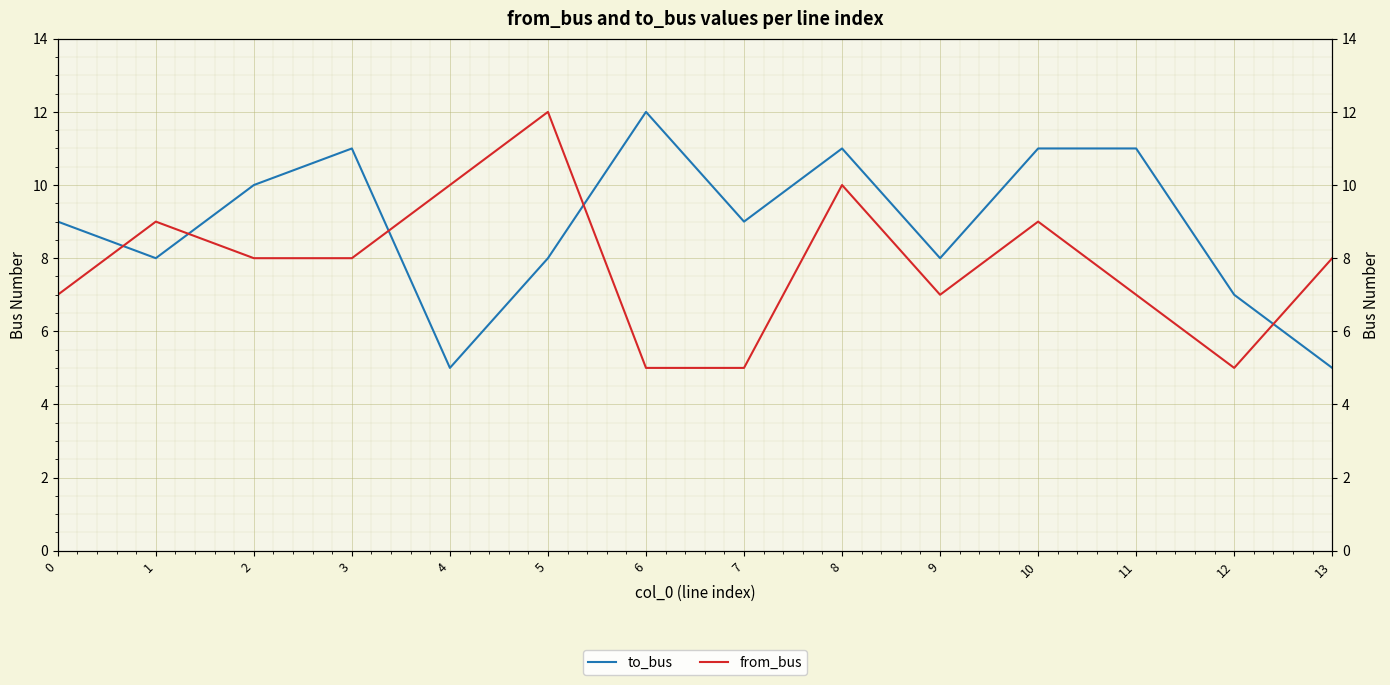

What is the value of the from_bus point at the 11th from the left?

9